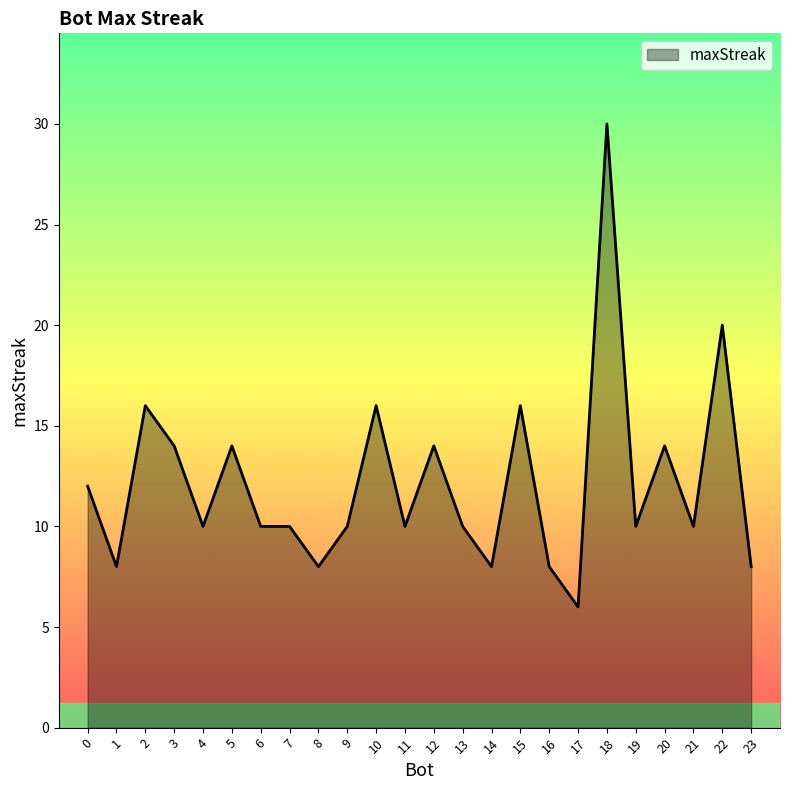

The chart shows a value of 4 at 23. True or false?

False